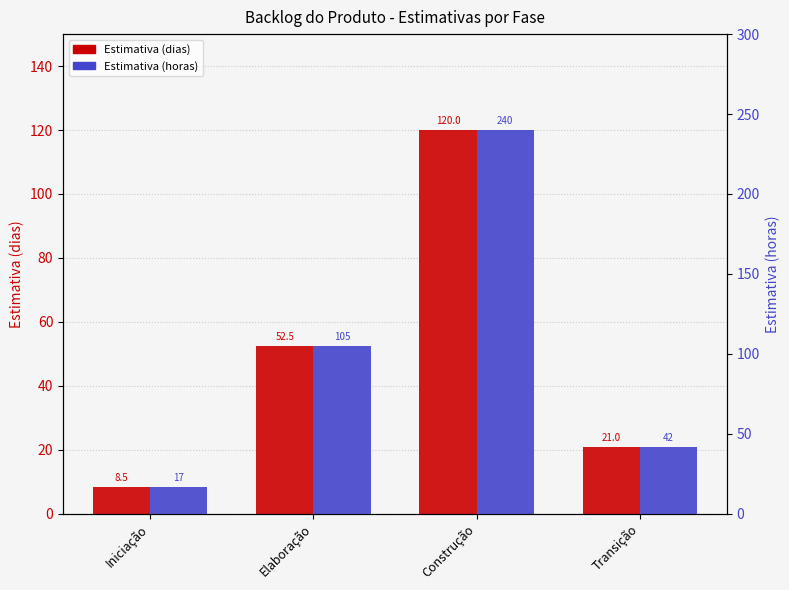

At how many categories does at least one series exceed 225?

1